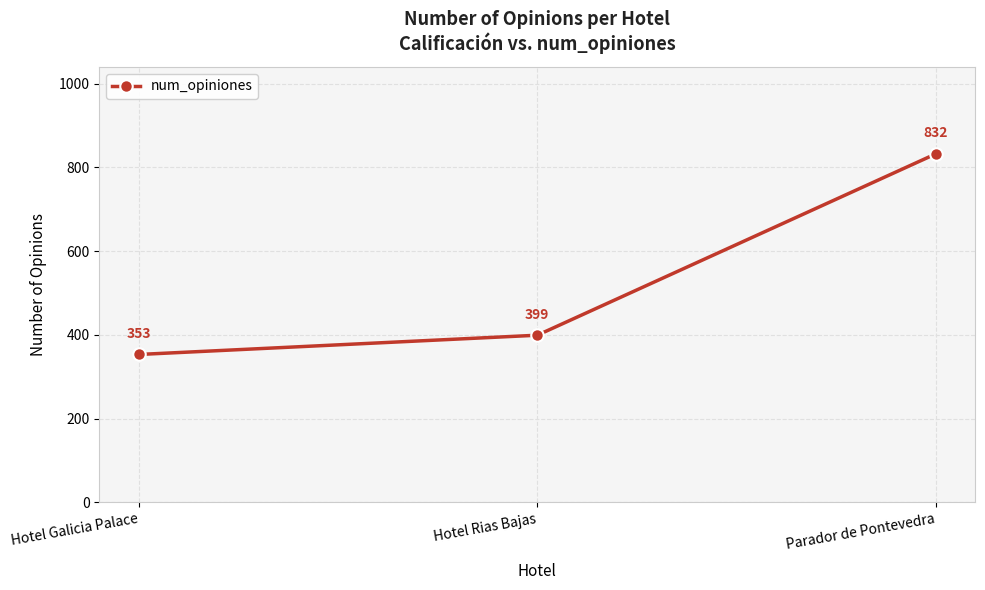

Which has a higher value, Hotel Galicia Palace or Hotel Rias Bajas?

Hotel Rias Bajas